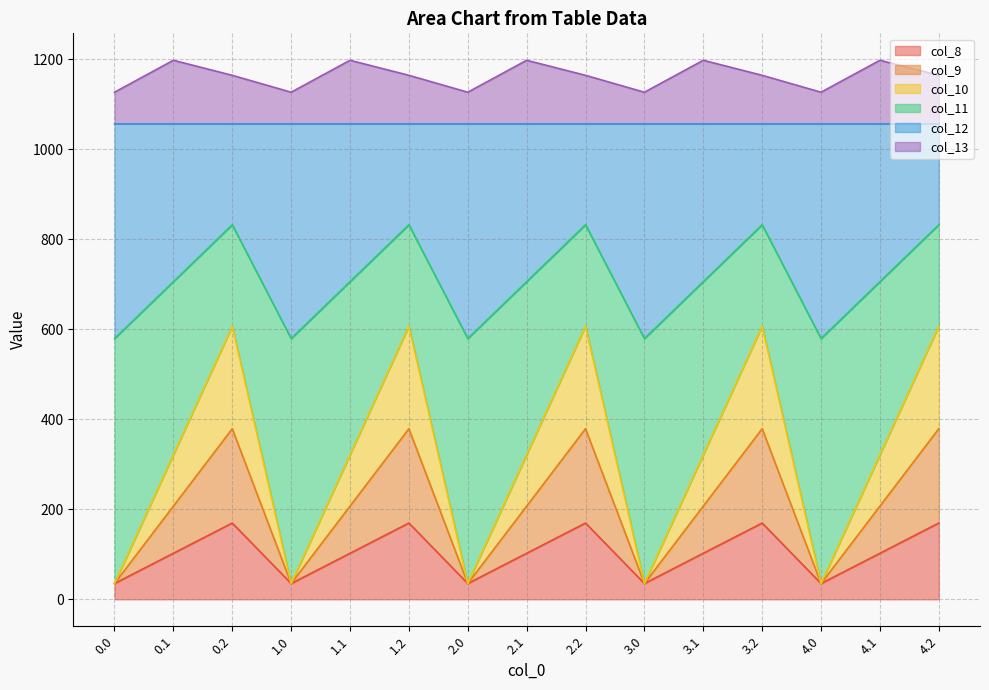

What is the lowest value of the col_8 series?

35.0